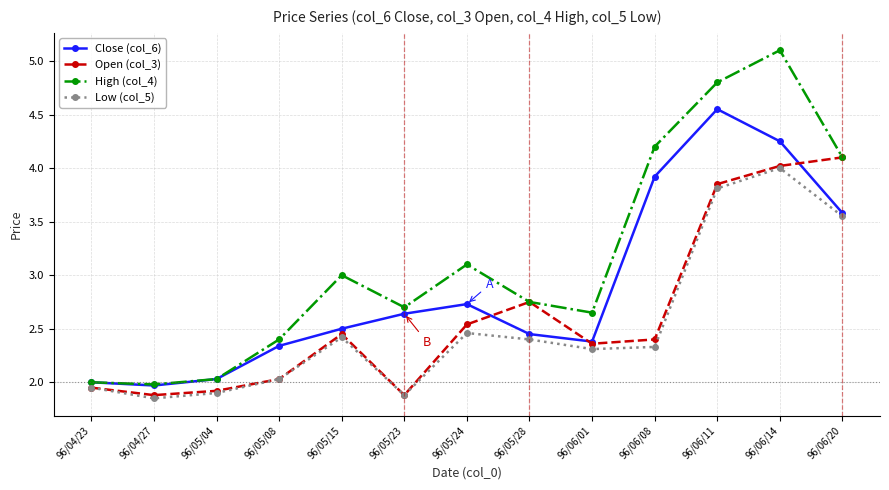

What is the difference between the second highest and second lowest values in the Open (col_3) series?

2.1